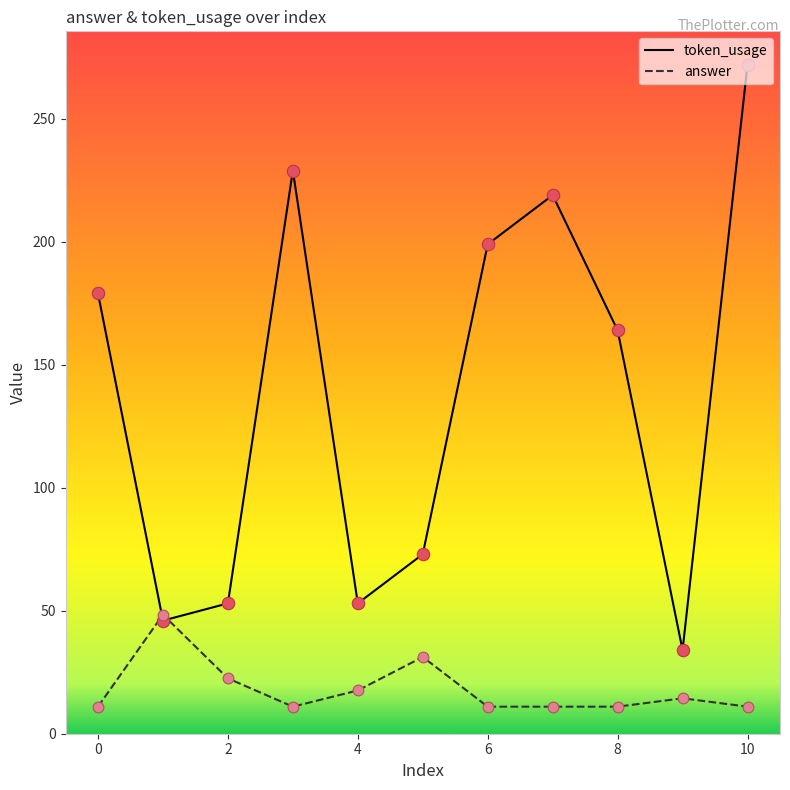

Rank the series by their average value, from highest to lowest.

token_usage, answer